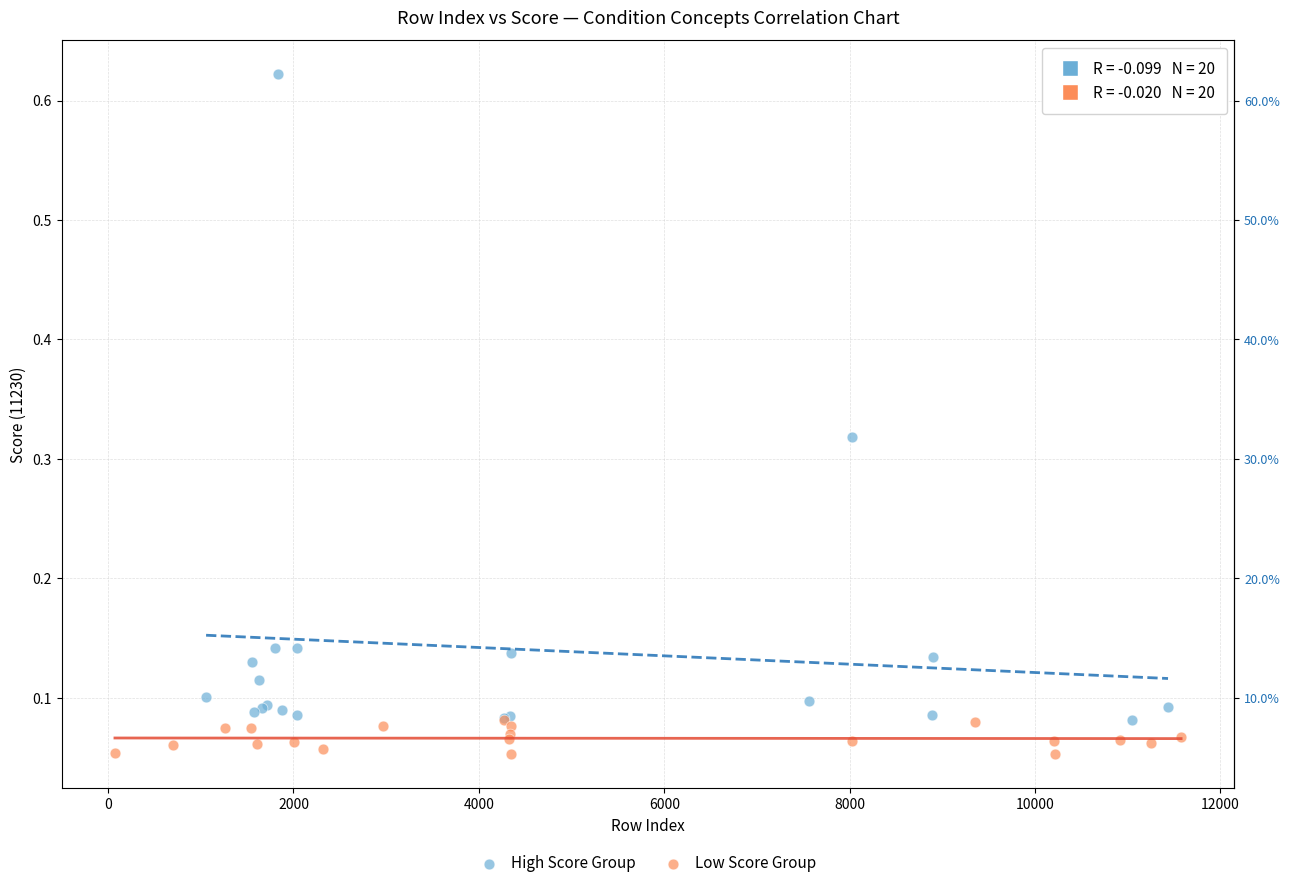

Which series has the largest Y range (max minus min)?

High Score Group